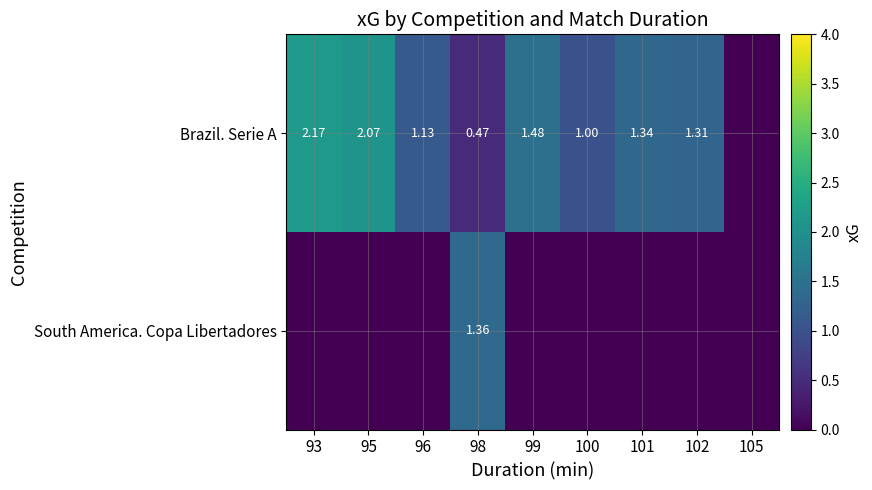

Count the number of categories in the chart.

9